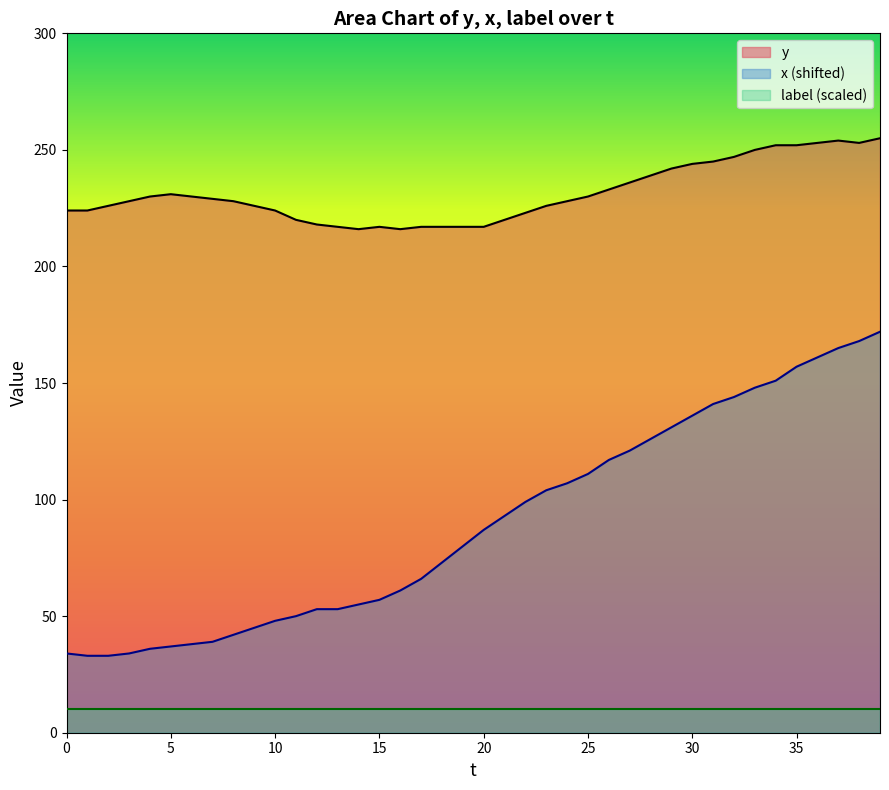

What are all the series names shown in the legend?

y, x (shifted), label (scaled)